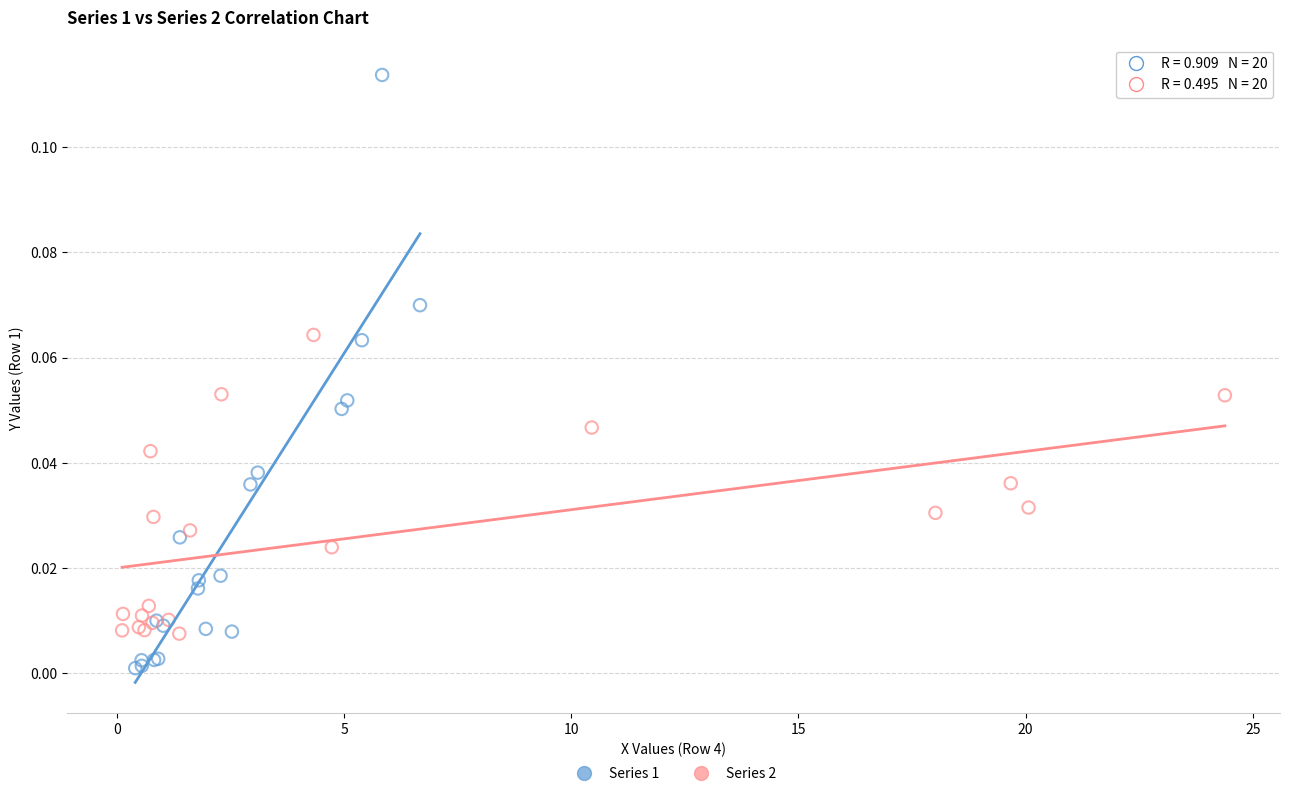

Which series has the largest Y range (max minus min)?

Series 1